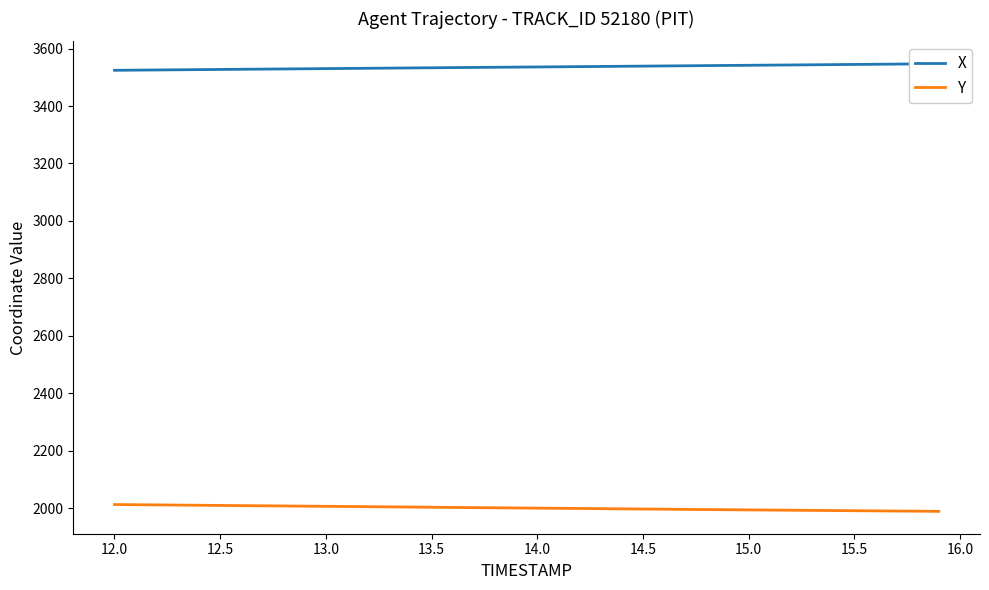

How many lines are shown in the chart?

2